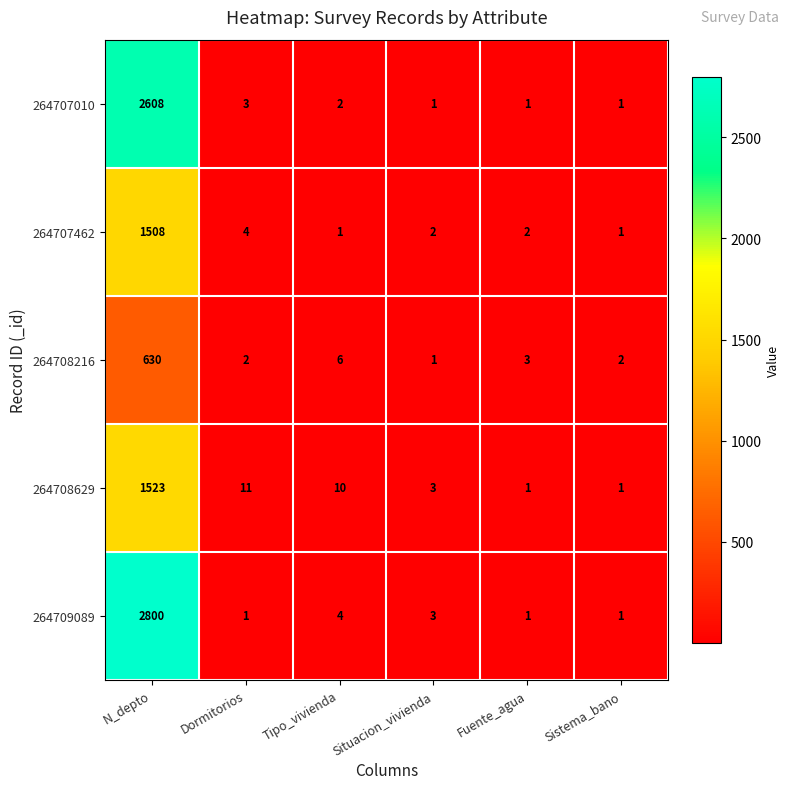

Reading left to right, transcribe all the data shown in this chart.

264707010: 2608	3	2	1	1	1
264707462: 1508	4	1	2	2	1
264708216: 630	2	6	1	3	2
264708629: 1523	11	10	3	1	1
264709089: 2800	1	4	3	1	1